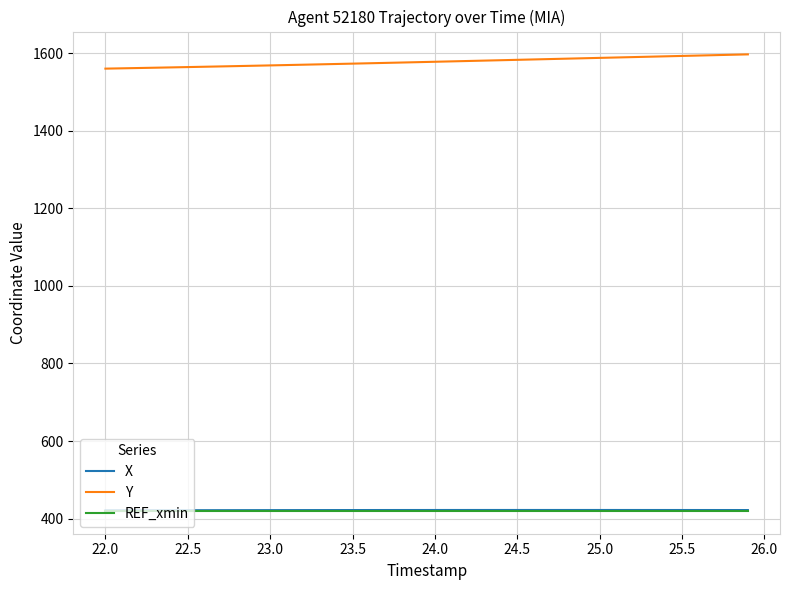

What is the sum of all REF_xmin values?

16801.5